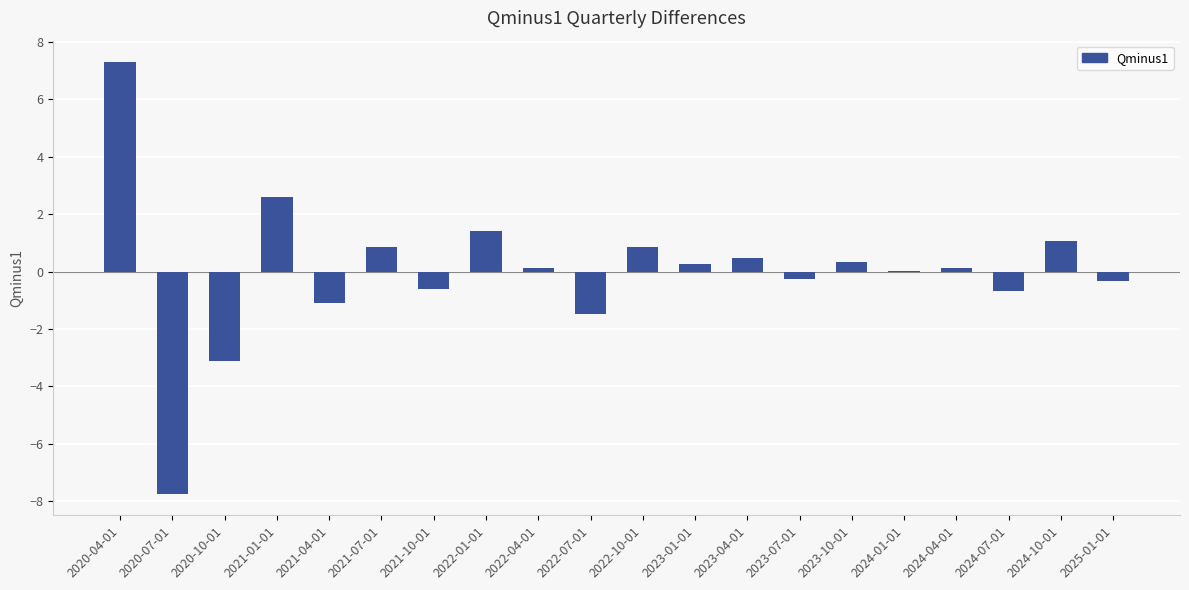

How many categories are shown in the chart?

20